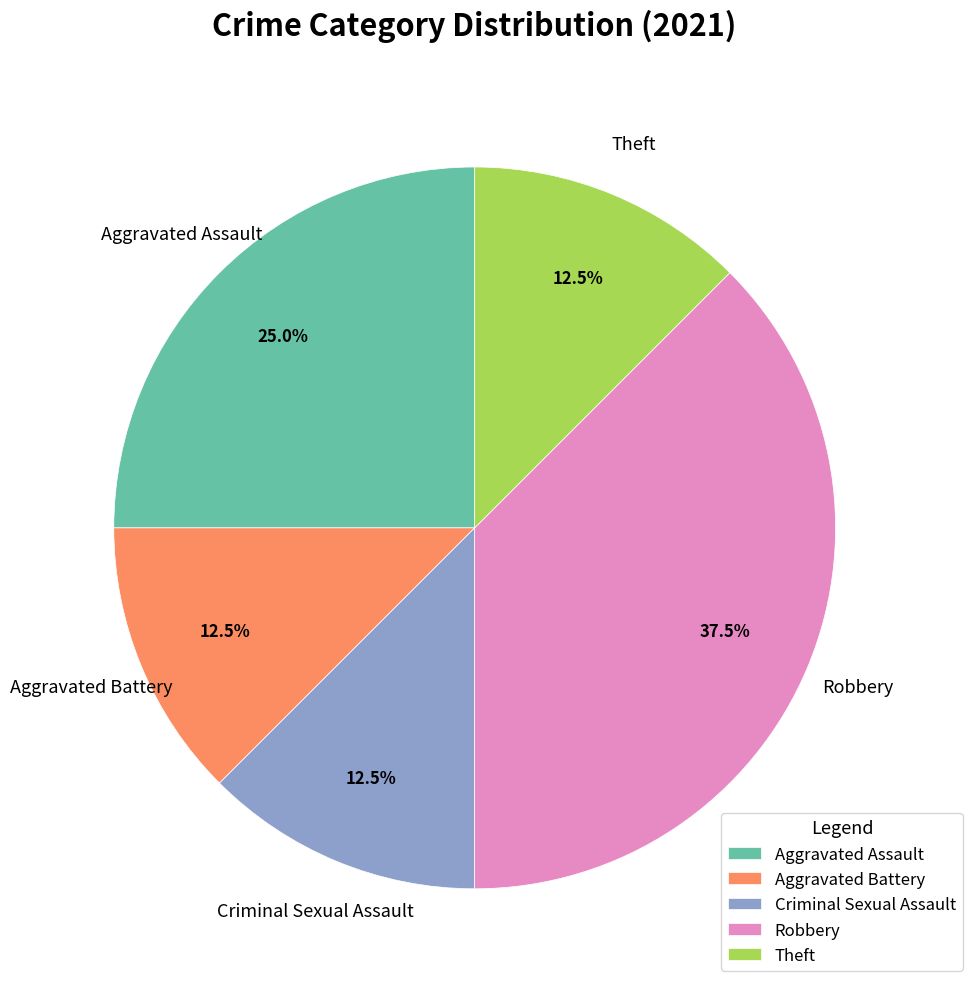

Is there a majority slice in this chart?

No